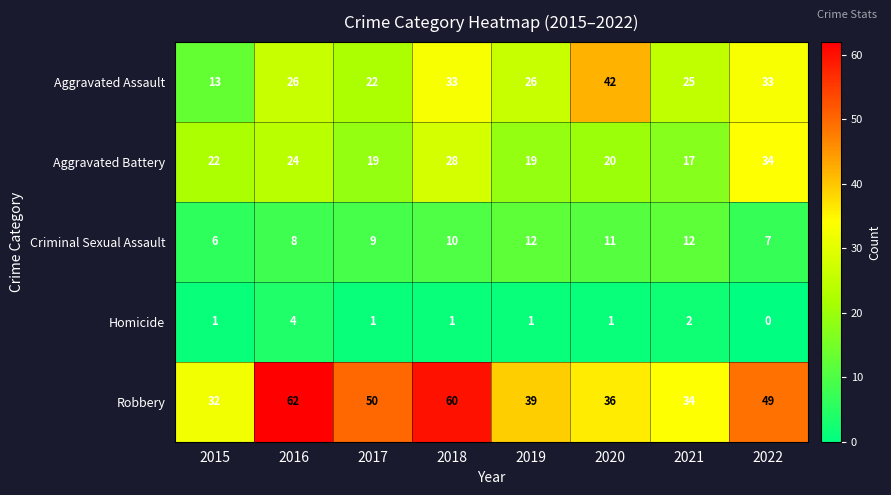

What is the maximum value shown in the chart?

62